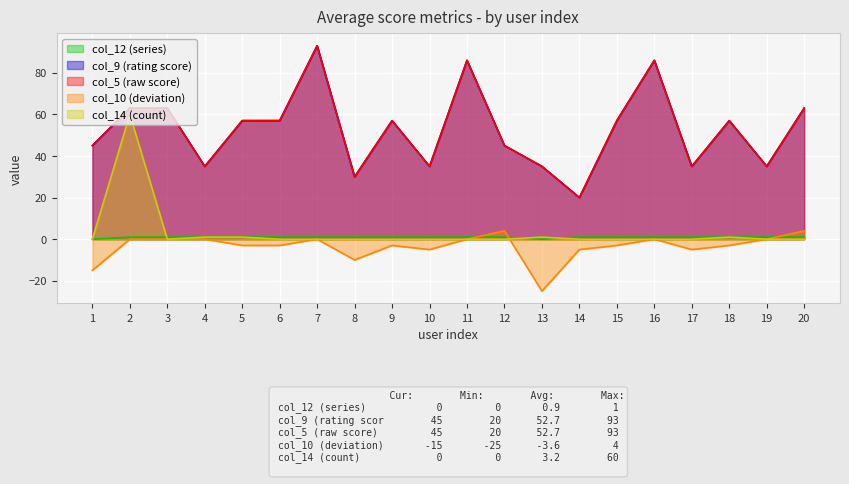

True or false: col_14 (count) and col_5 (raw score) cross at least once.

False